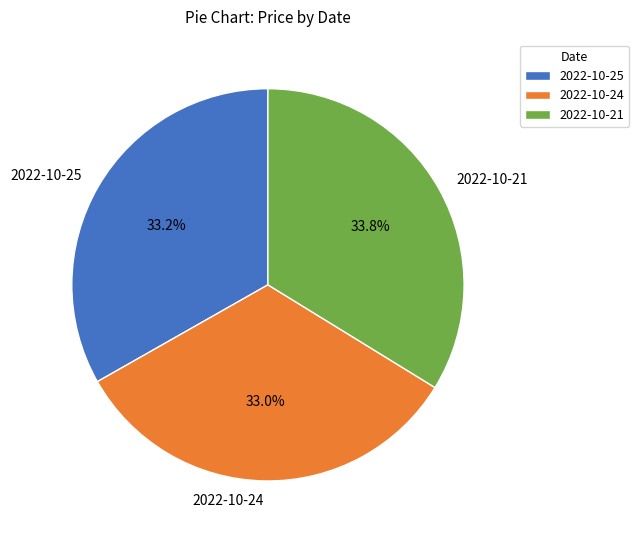

What is the largest slice in the pie chart?

2022-10-21